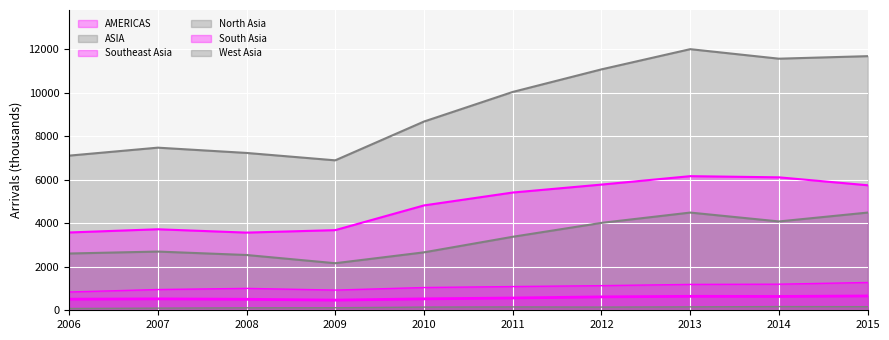

What is the sum of all ASIA values?

93770.6